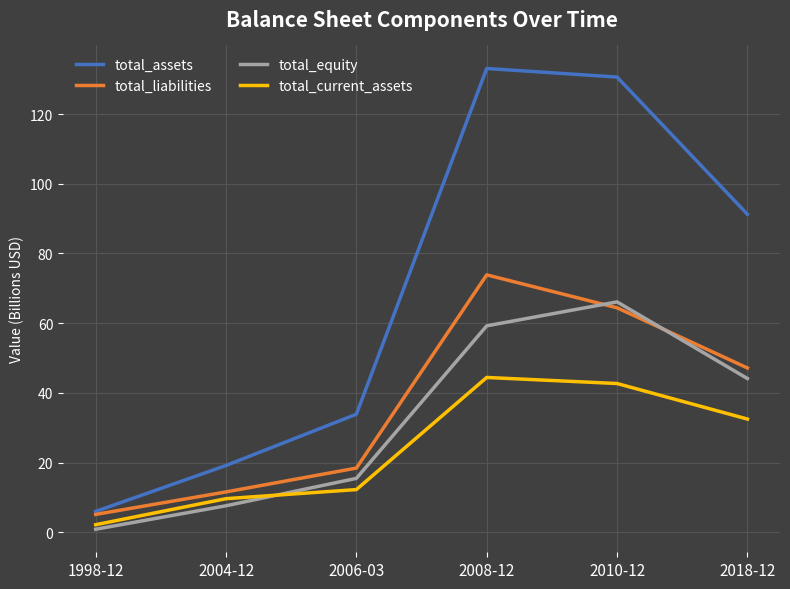

List the labels in order of total_liabilities value, largest first.

2008-12, 2010-12, 2018-12, 2006-03, 2004-12, 1998-12